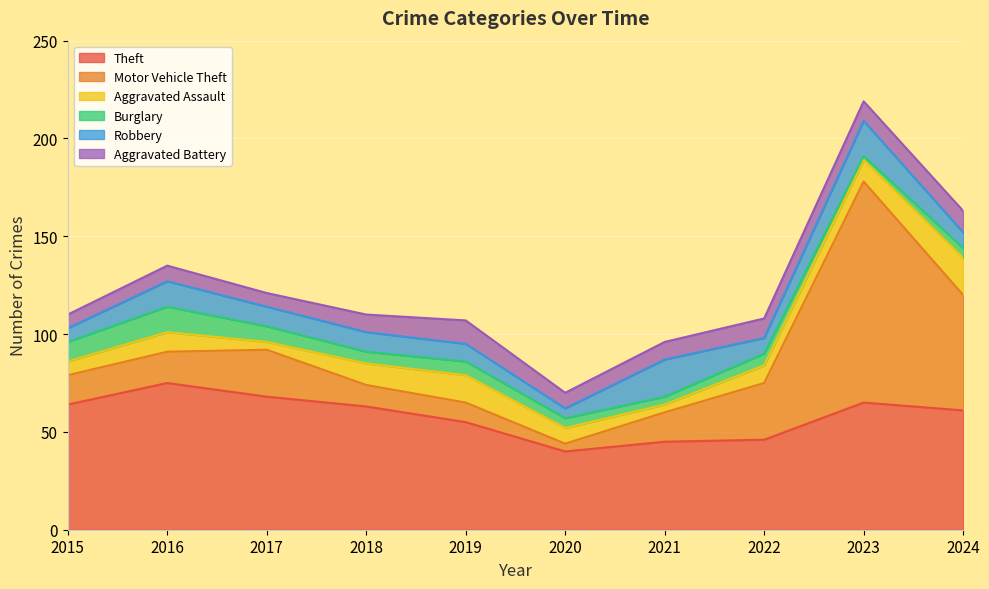

Where is the first local minimum for Aggravated Assault?

2017